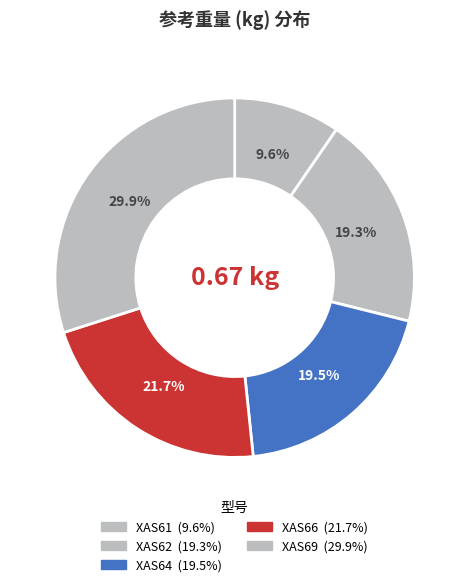

To the nearest percent, what is the average slice percentage?

20%